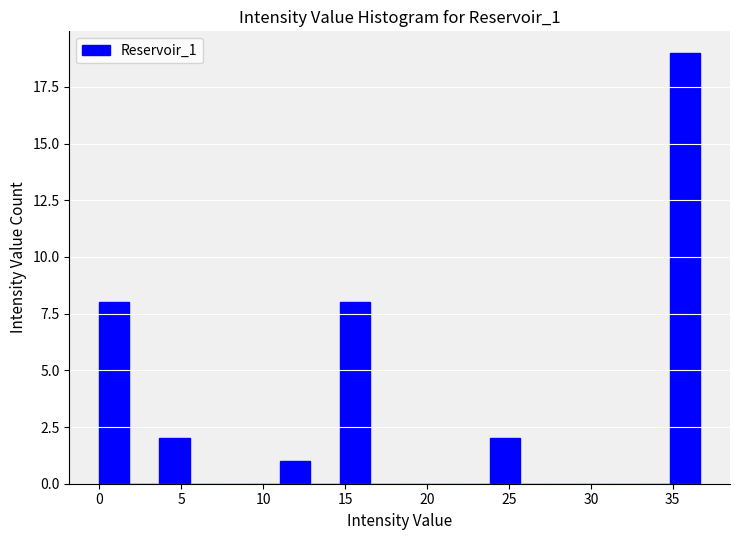

Read against the x-axis, roughly where is the centre of the tallest bar?

35.5